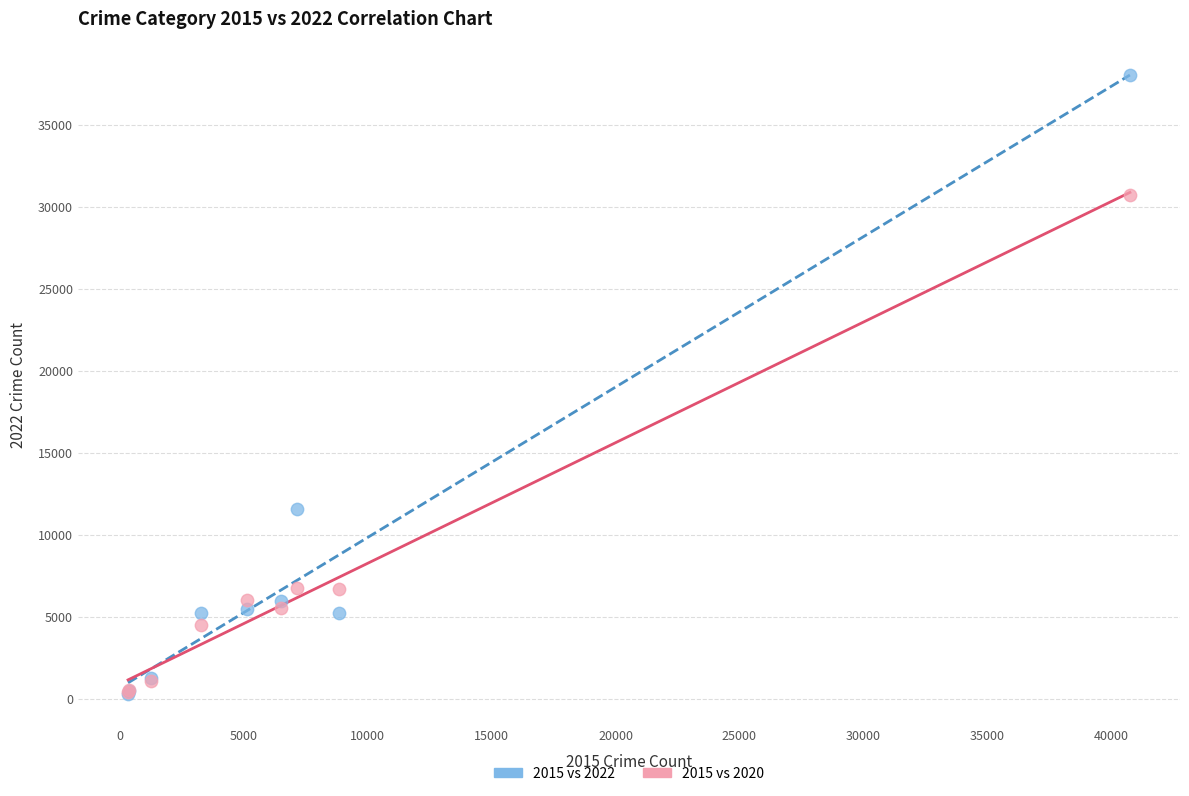

Across all series, what Y value is closest to 19177?

11568